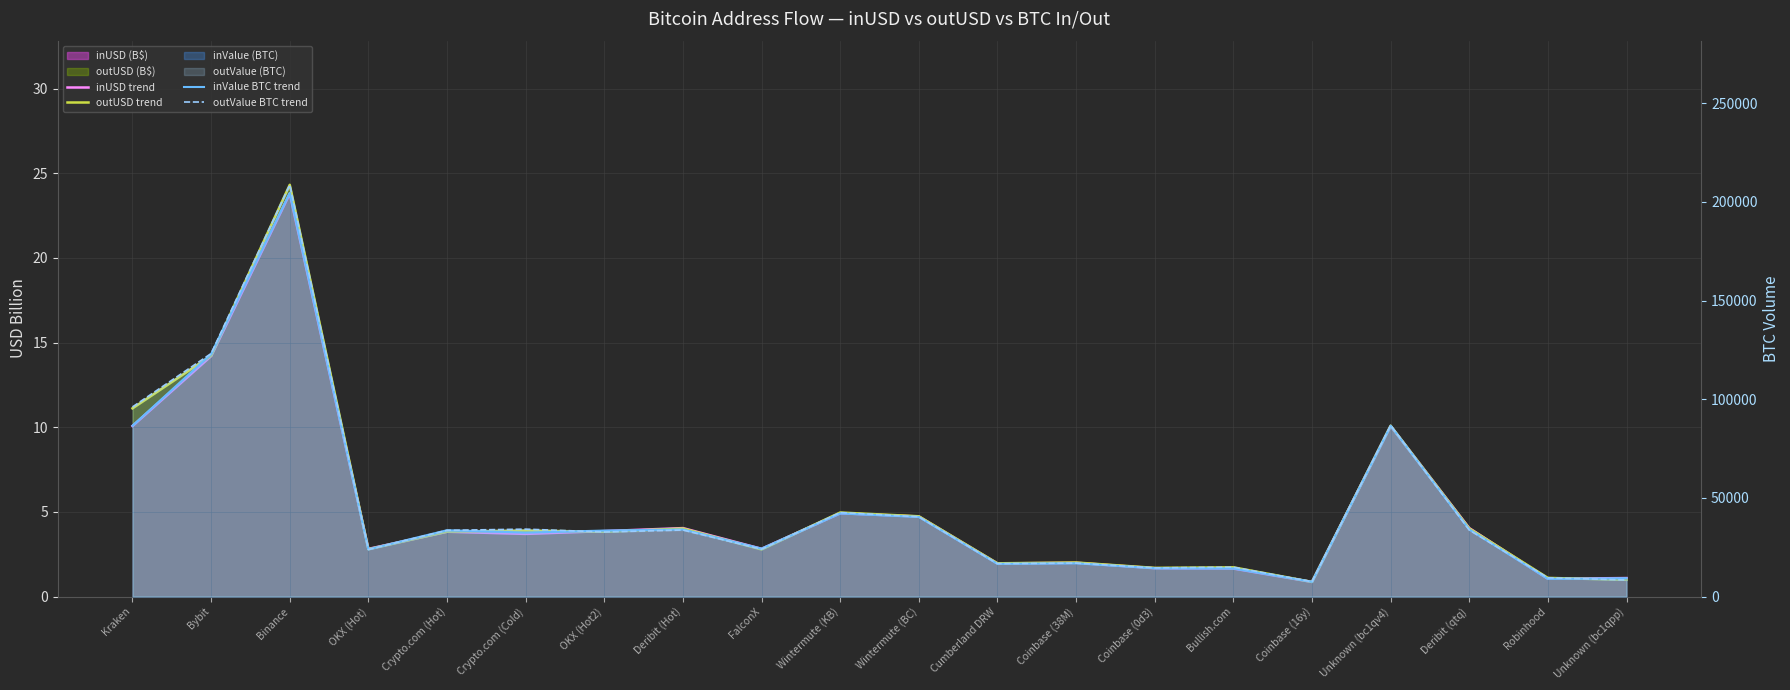

What is the spread (max minus min) of values at Binance?

208701.3